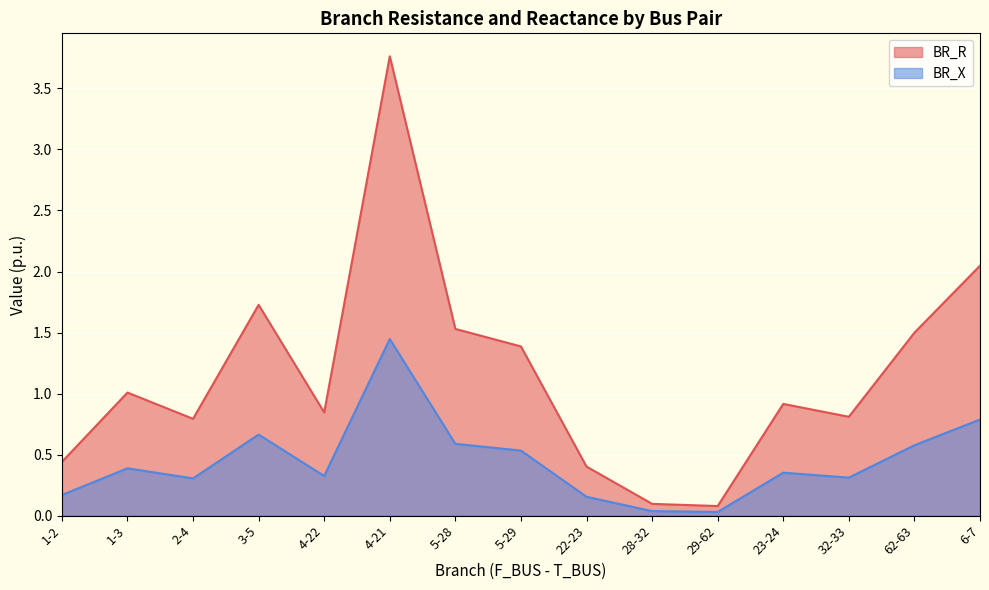

List the labels in order of BR_X value, largest first.

4-21, 6-7, 3-5, 5-28, 62-63, 5-29, 1-3, 23-24, 4-22, 32-33, 2-4, 1-2, 22-23, 28-32, 29-62